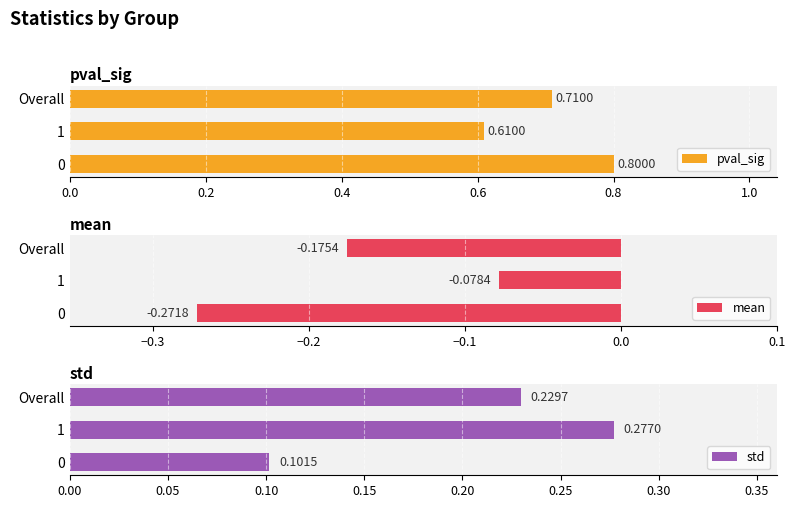

How many series are shown in this chart?

3